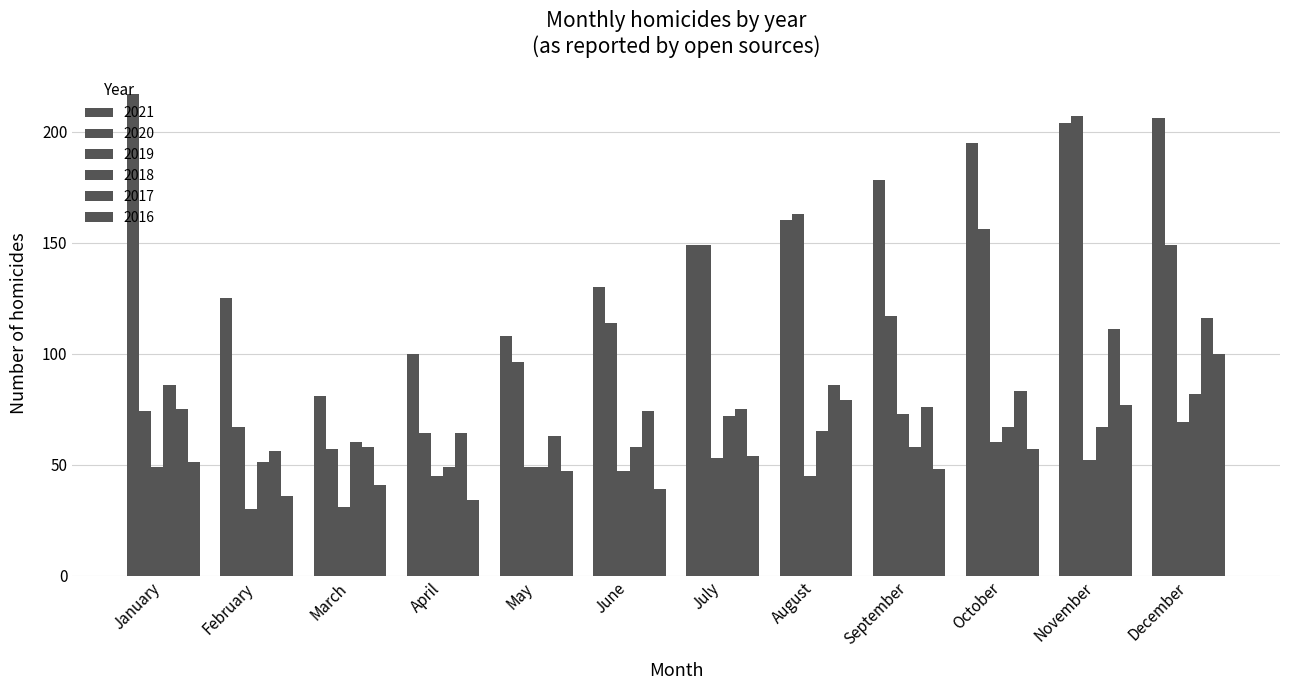

Count the number of categories in the chart.

12